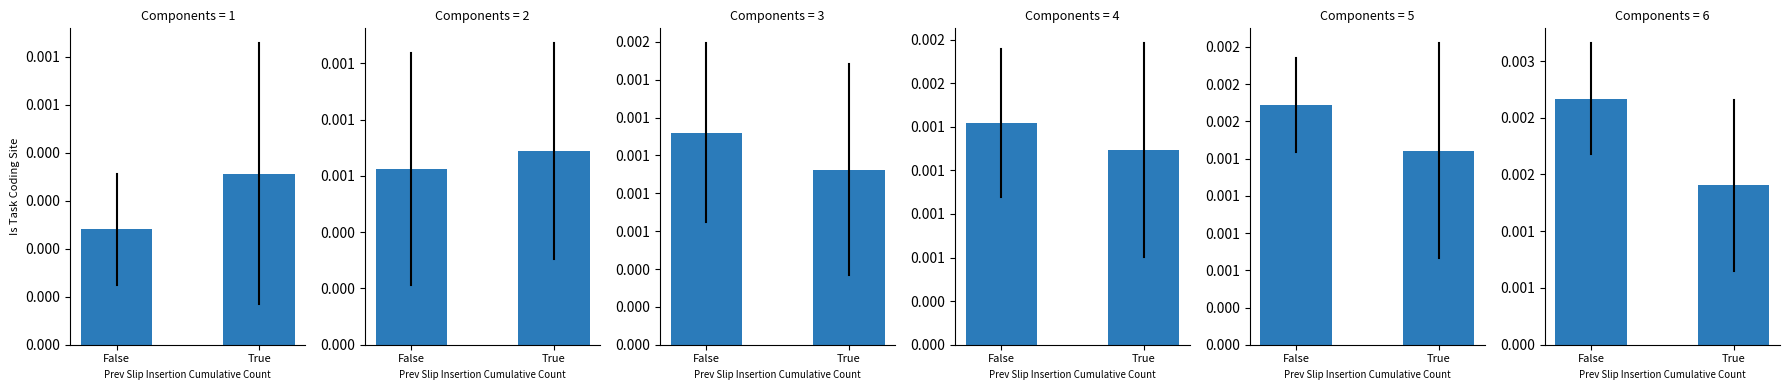

The value of Signal_Value_2 at True is 0.0. True or false?

False